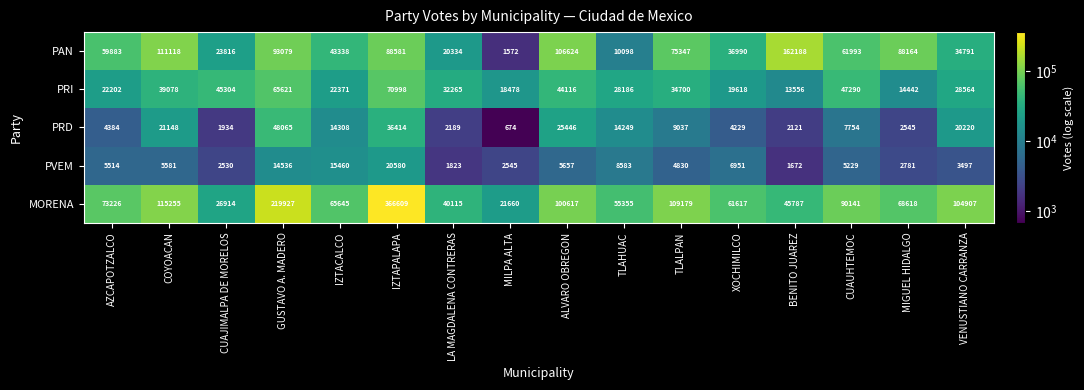

At which category is the sum across all series the highest?

IZTAPALAPA